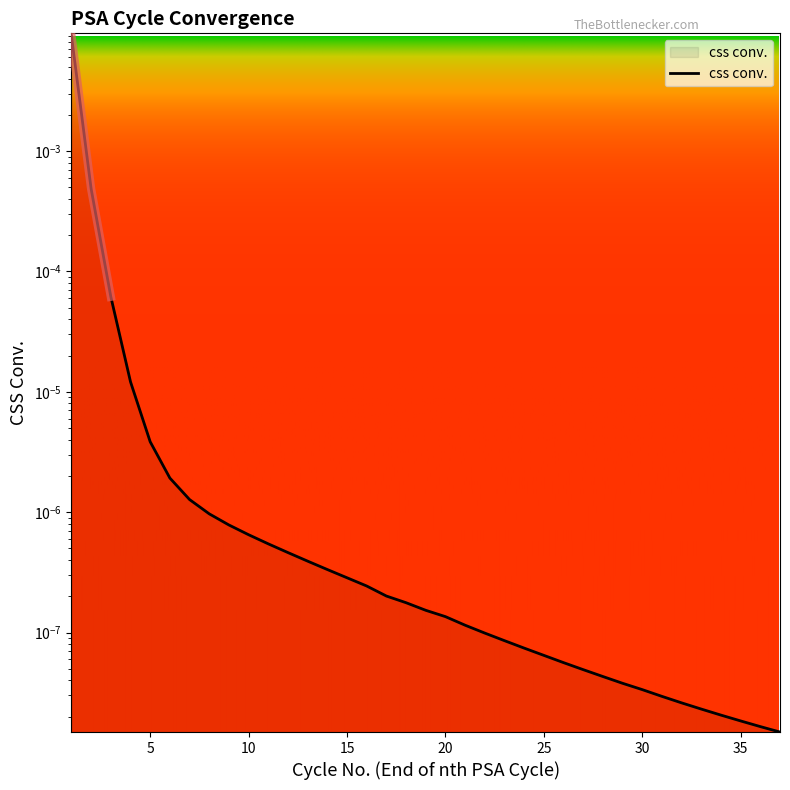

The value at 14 is 0.0. True or false?

False